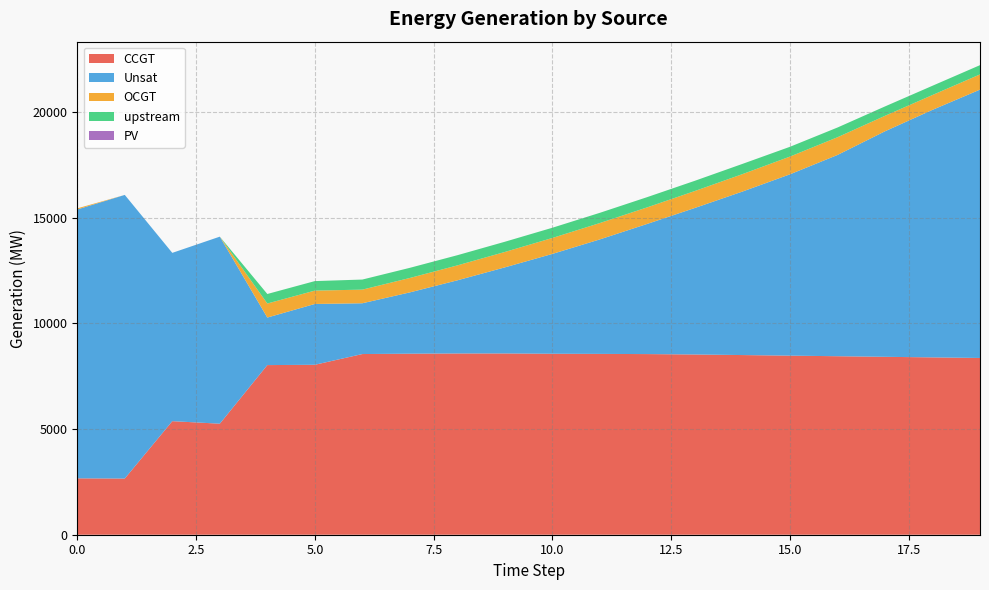

What are all the series names shown in the legend?

CCGT, Unsat, OCGT, upstream, PV